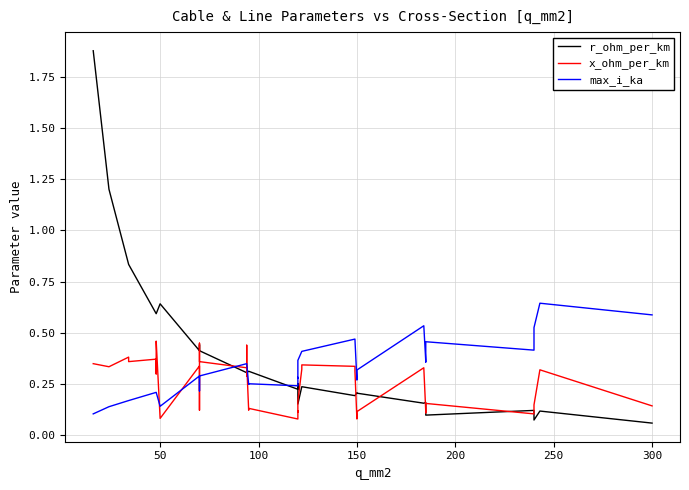

What is the maximum value shown in the chart?

1.9